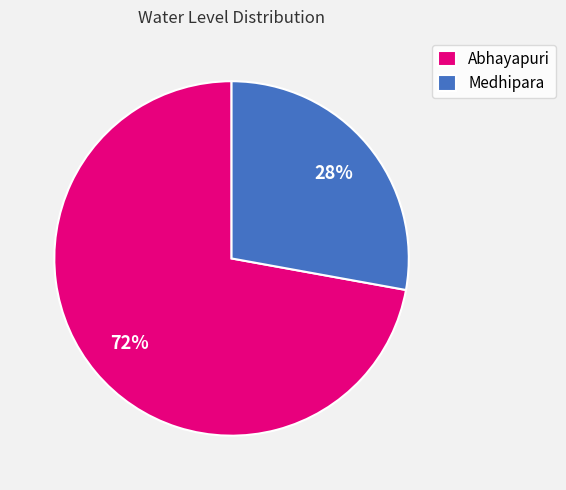

Does Medhipara represent more than half of the total?

No